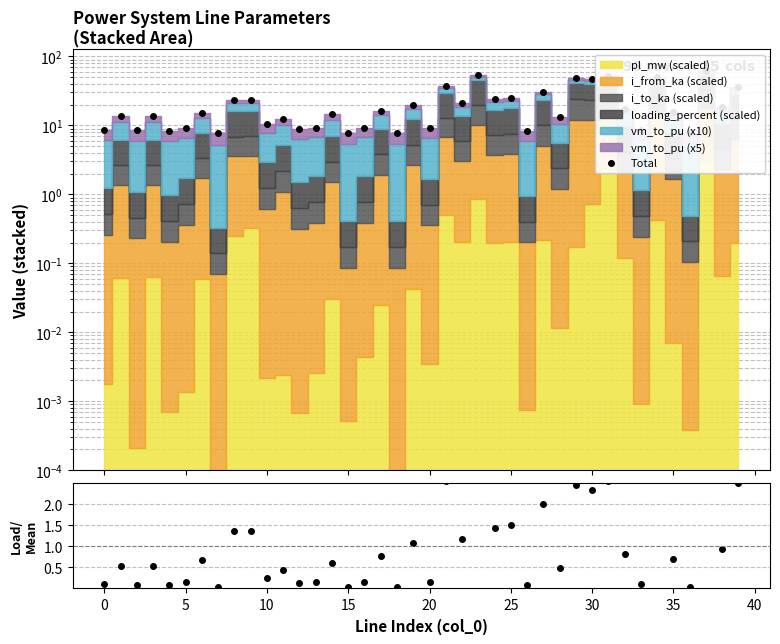

The Total series shows 53.0 at 23. True or false?

True